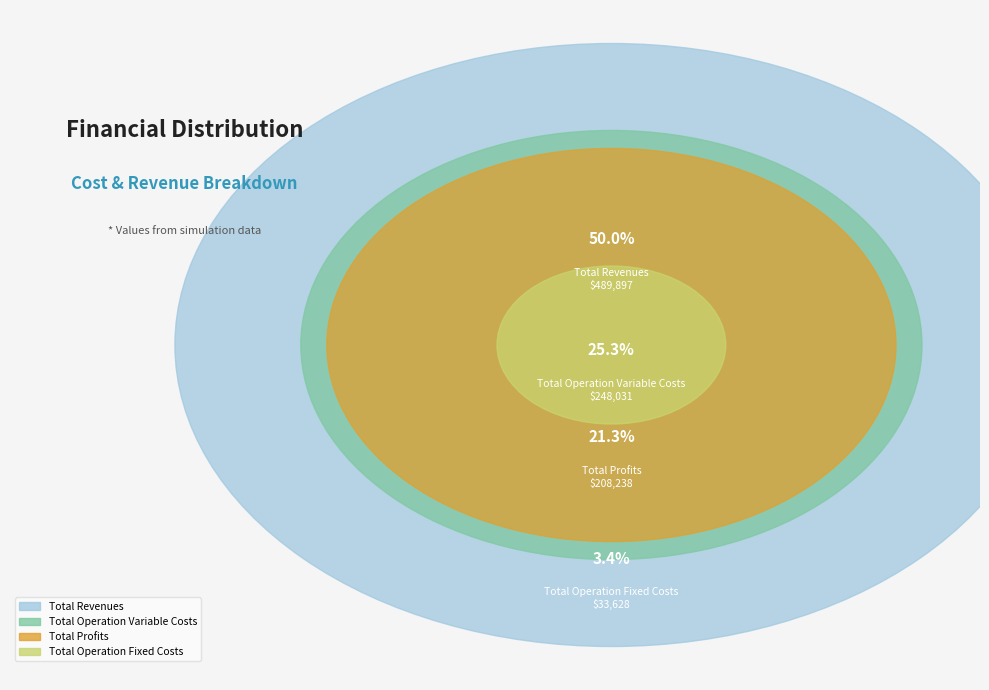

How much of the chart is everything except Total Profits?

78.7%